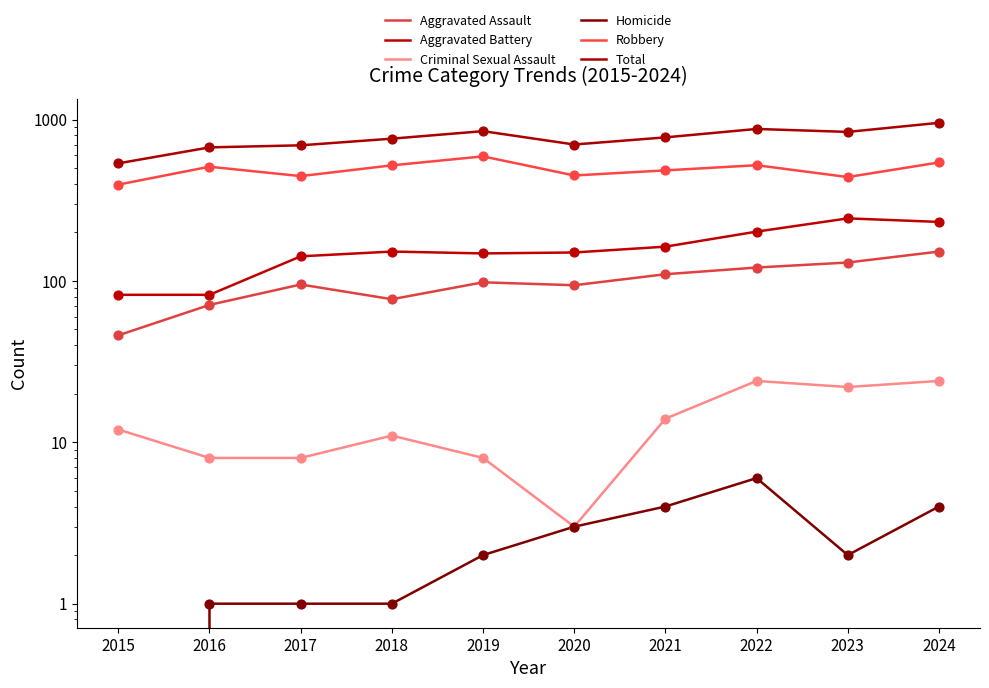

At how many categories does at least one series exceed 16?

10